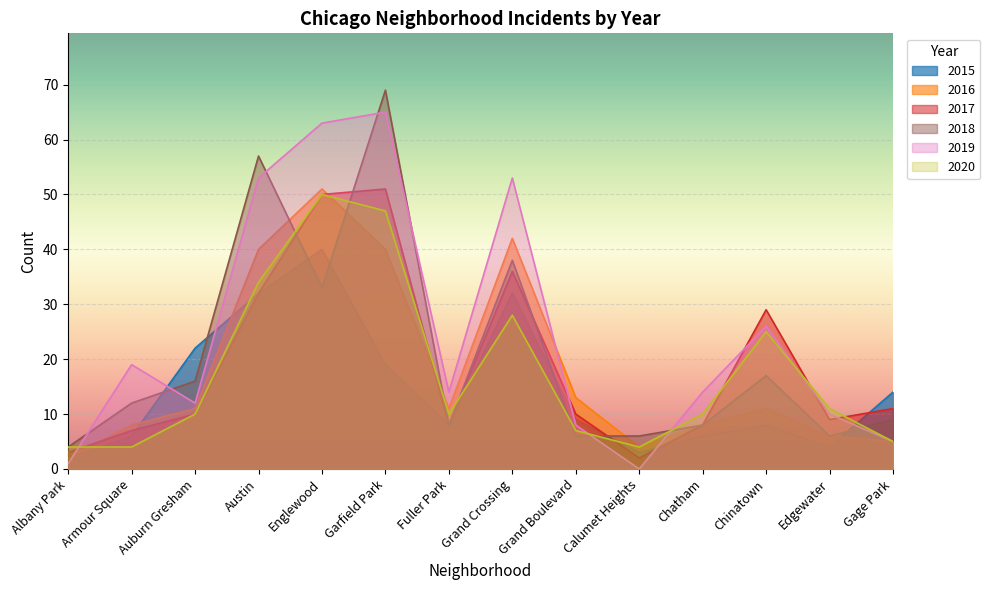

What are all the series names shown in the legend?

2015, 2016, 2017, 2018, 2019, 2020